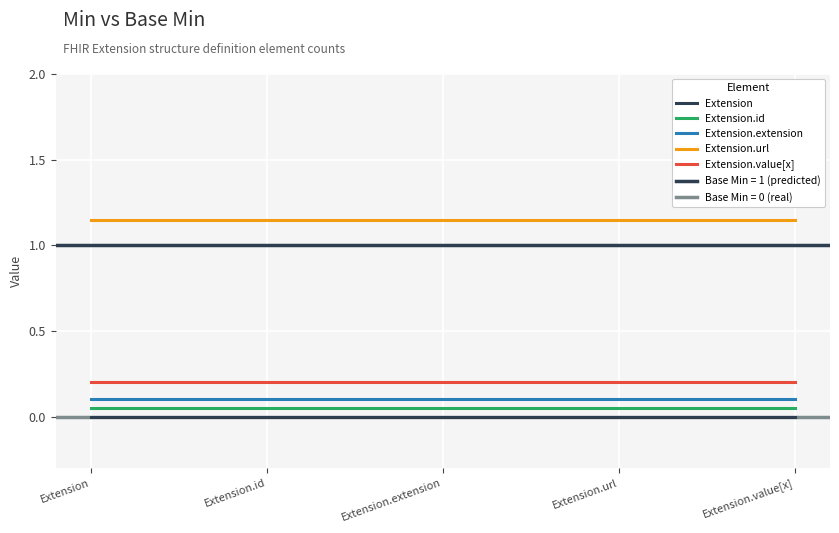

True or false: Extension.extension has a value of 0.2 at Extension.extension.

False